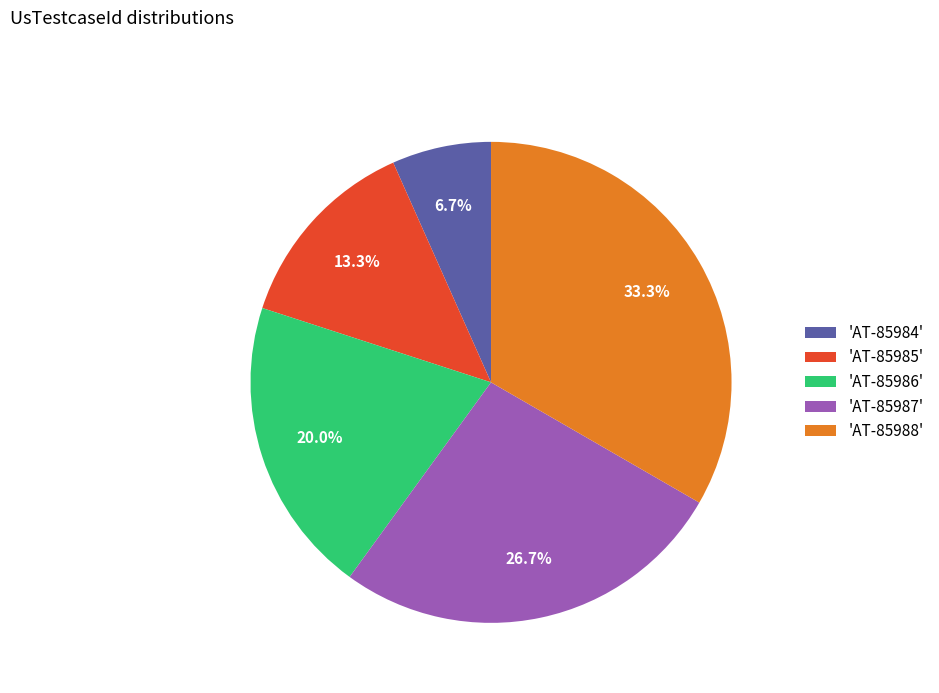

Which category has the smallest portion of the pie?

'AT-85984'